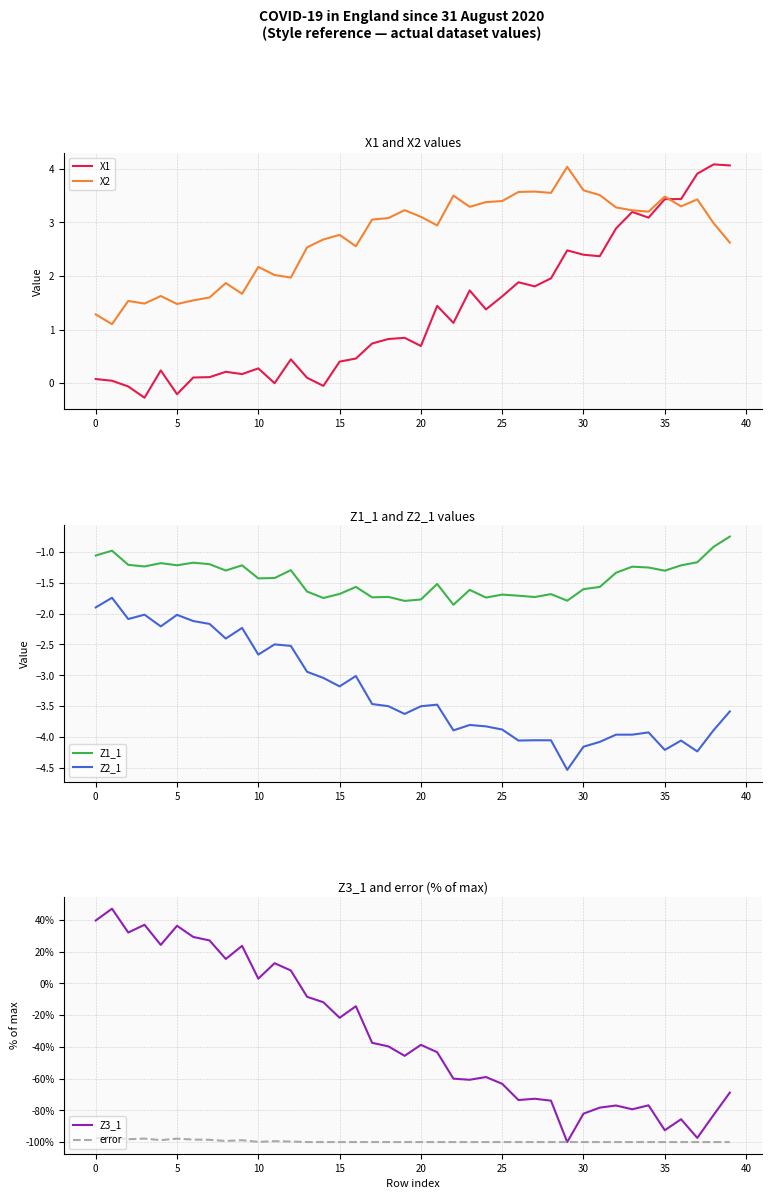

How many values in X1 are above zero?

35